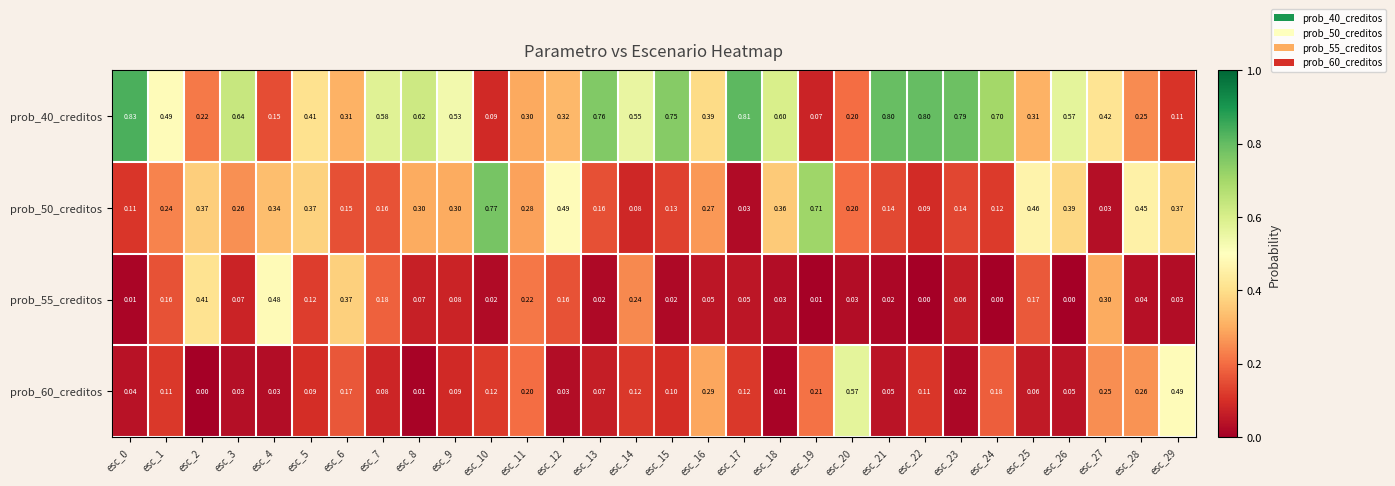

Between esc_15 and esc_17, which series saw the biggest shift?

prob_50_creditos